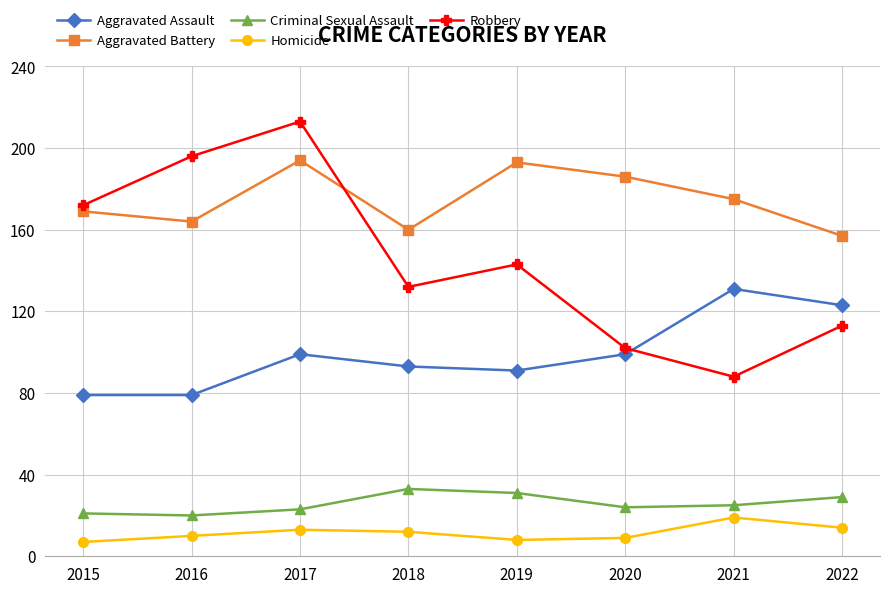

What is the sum of the Aggravated Assault values at 2018 and 2022?

216